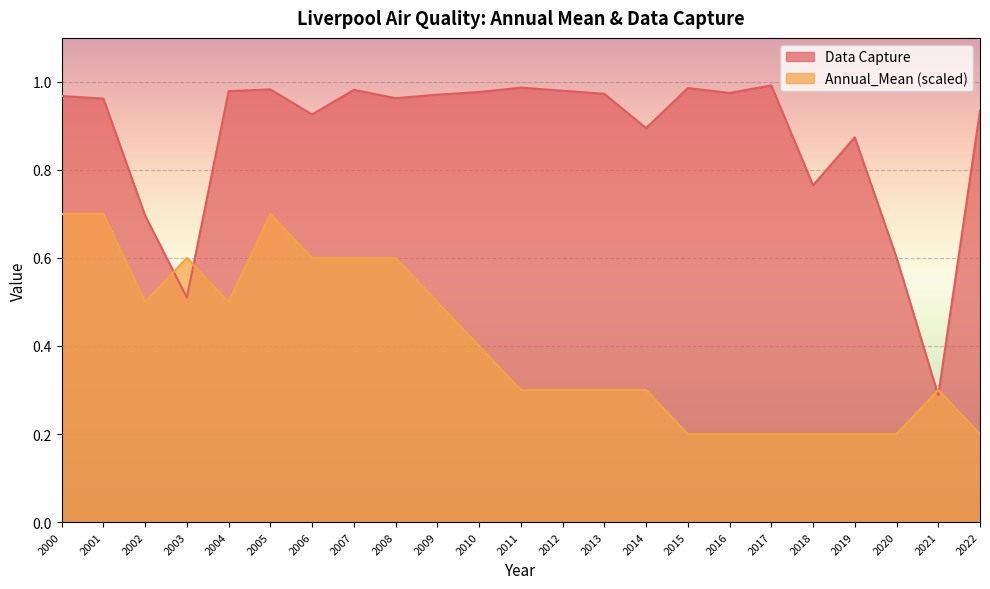

Where is the first local maximum for Annual_Mean?

2003